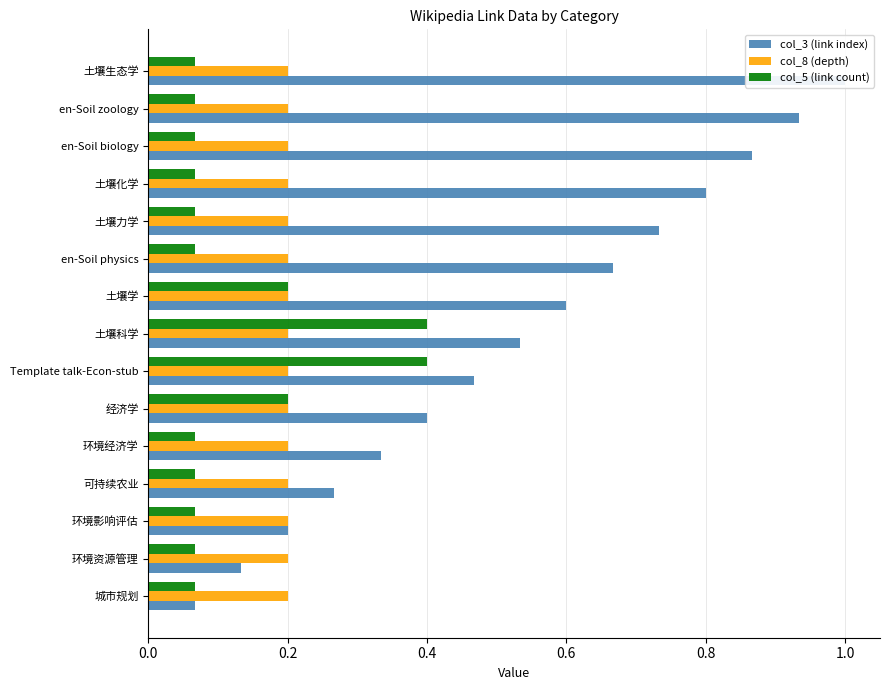

Is the value of col_8 (depth) at 0.6 greater than the value of col_3 (link index) at 13?

No